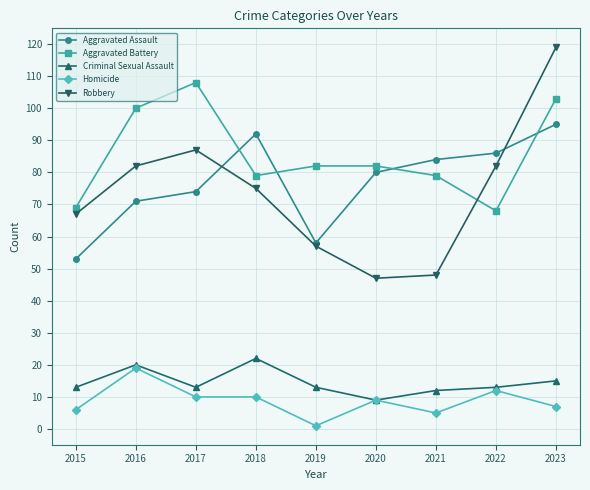

How many distinct data groups are displayed?

5